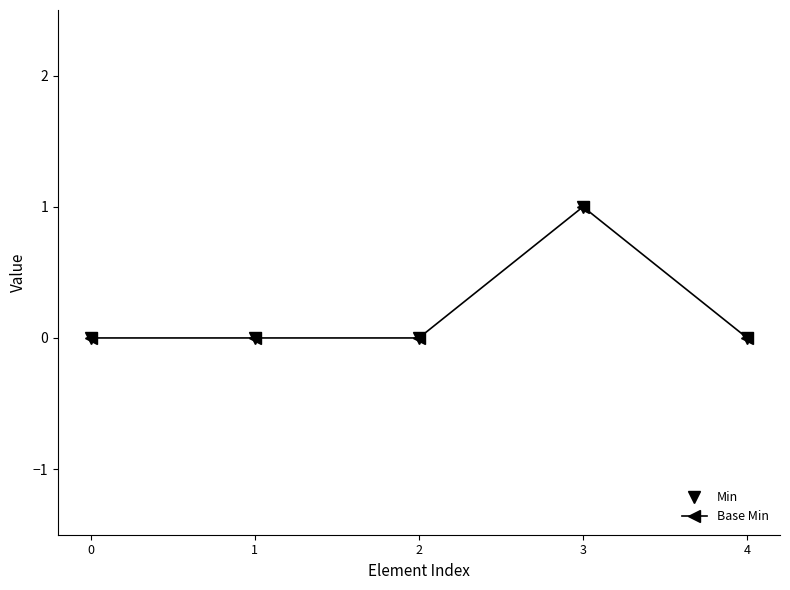

Is this an area chart (filled region under the line)?

No